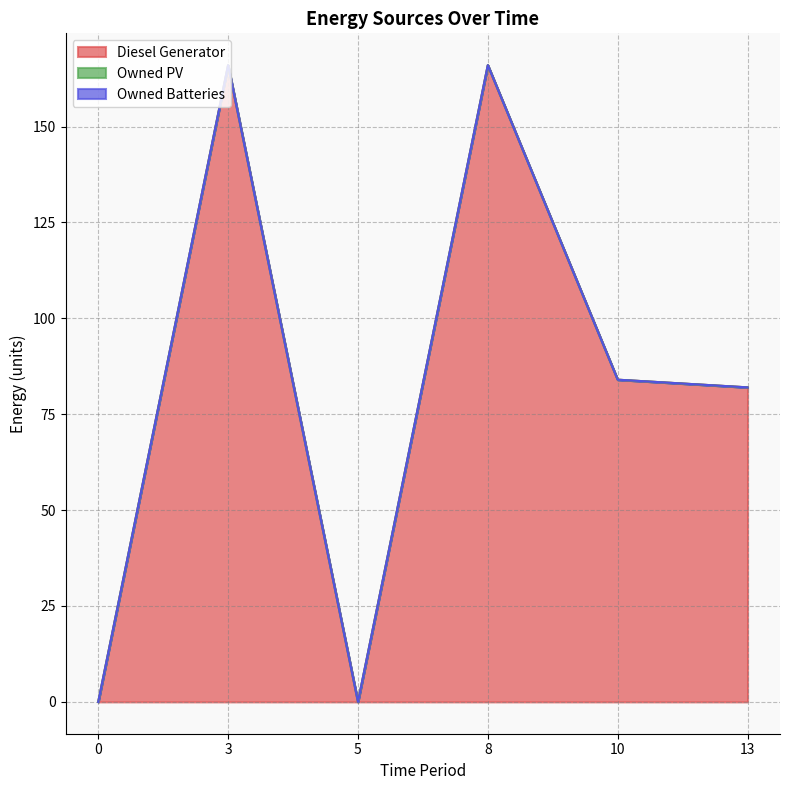

What is the sum of the Diesel Generator values at 0 and 3?

166.0